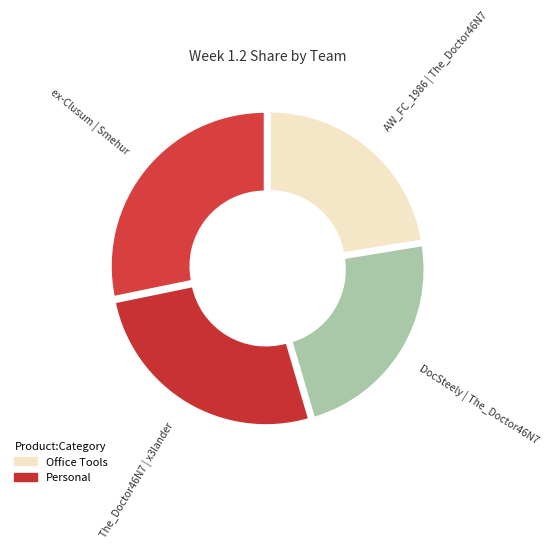

How many slices are in this pie chart?

4